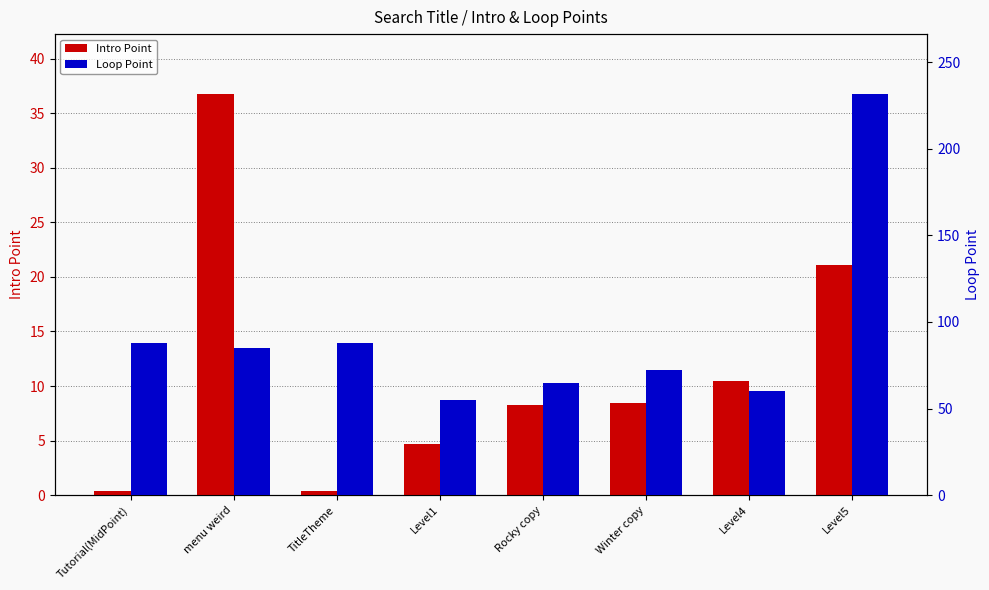

What is the label of the 6th bar from the right?

TitleTheme